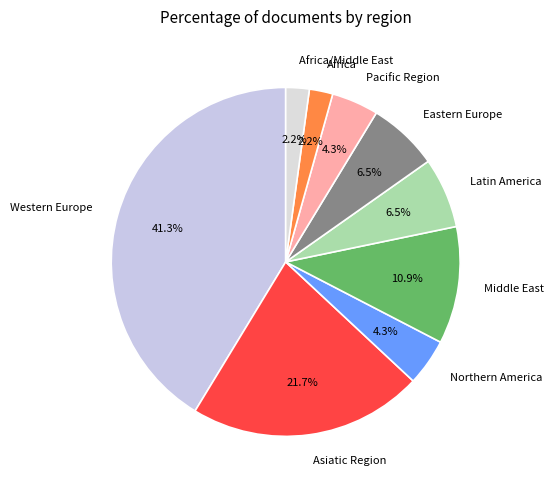

To the nearest percent, what is the difference between the Africa and Latin America slice percentages?

4%